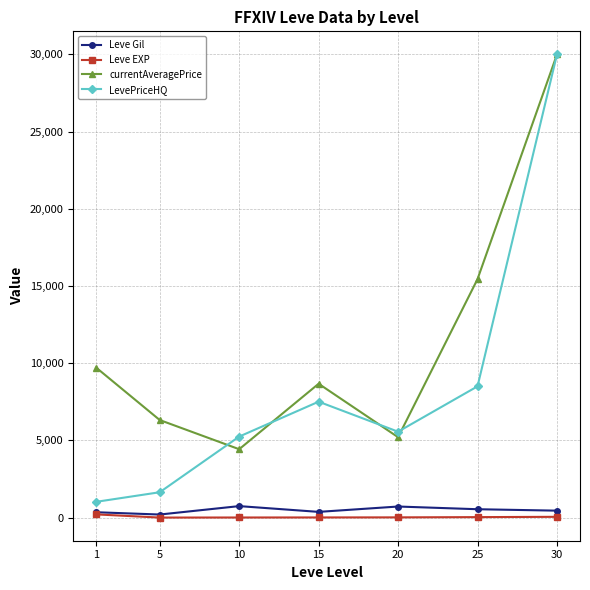

True or false: LevePriceHQ and Leve Gil cross at least once.

False